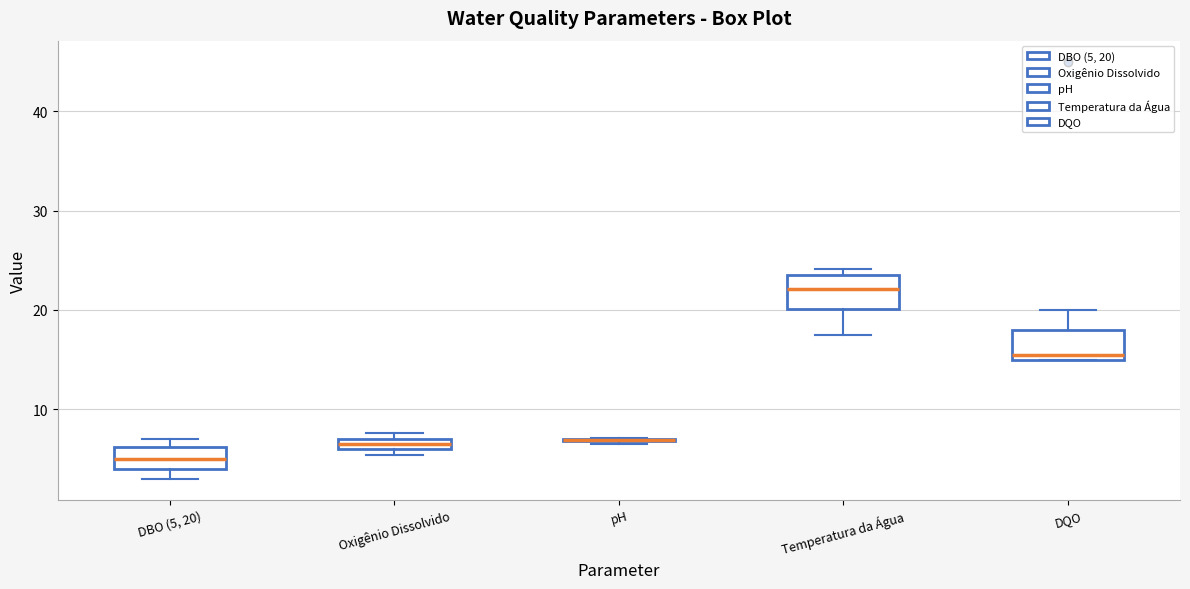

Where does the median line of the box for DQO sit on the y-axis? The values are not printed on the chart, so give them approximately, as read against the axis.

16